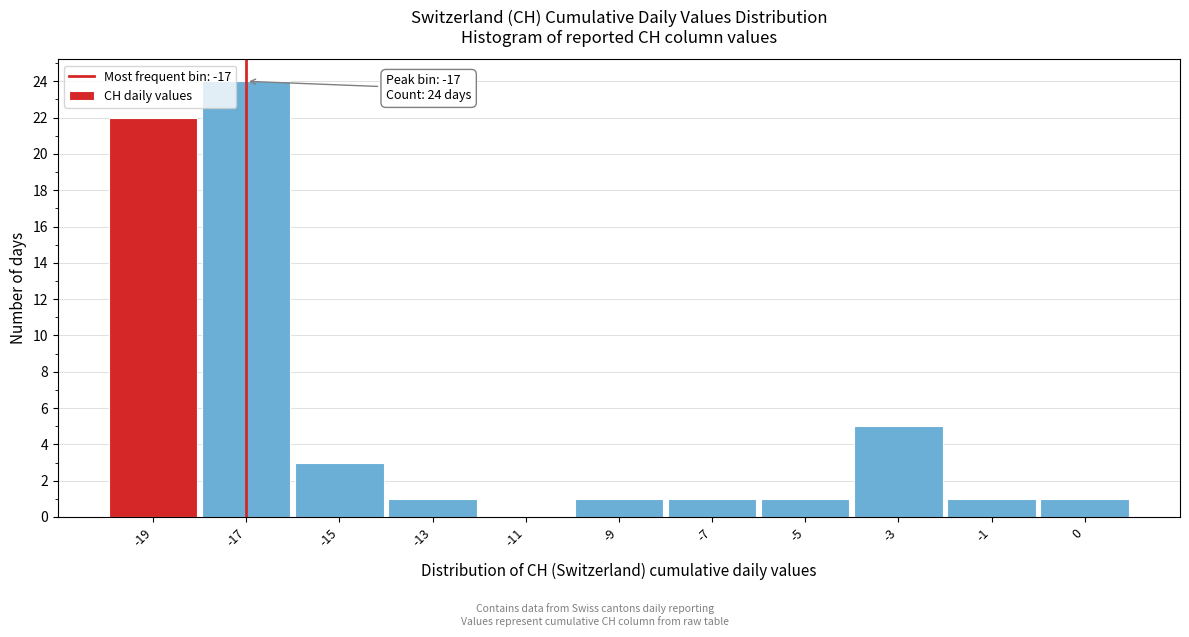

Reading left to right, list all the values displayed in this chart.

-19=22	-17=24	-15=3	-13=1	-11=0	-9=1	-7=1	-5=1	-3=5	-1=1	0=1